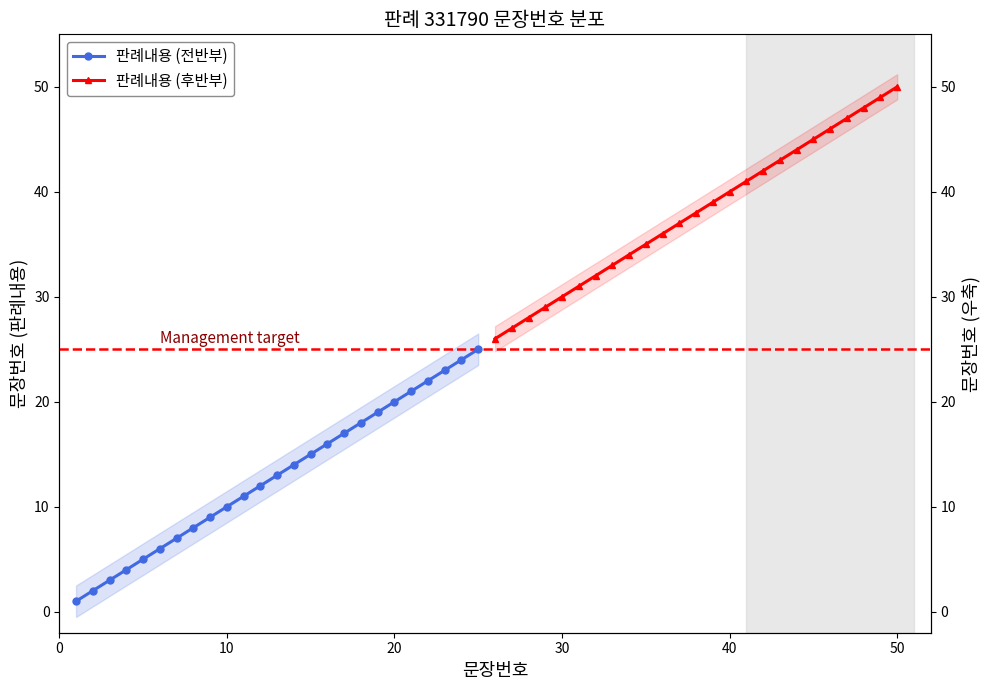

True or false: 판례내용 (전반부) and 판례내용 (후반부) cross at least once.

False